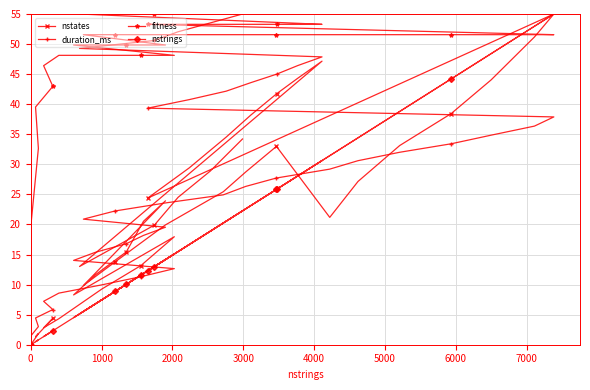

What is the value of the nstates point at the 15th from the left?

13.2